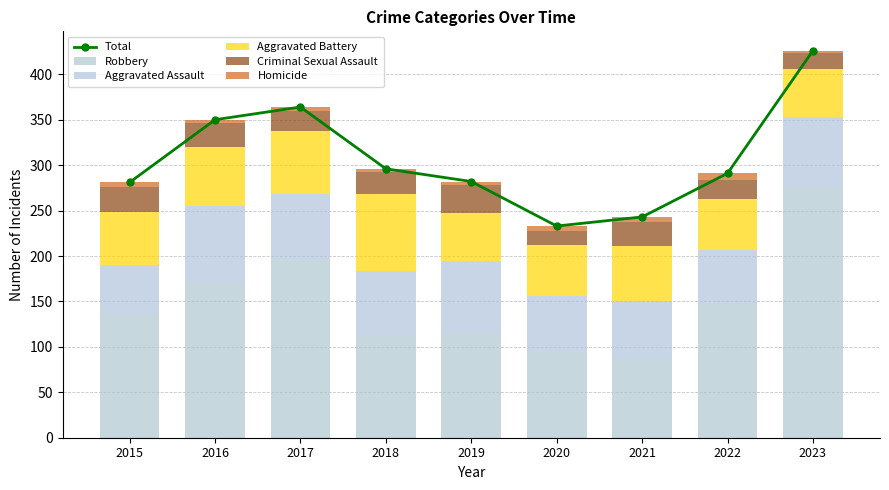

How many data points in Criminal Sexual Assault are above 24?

4